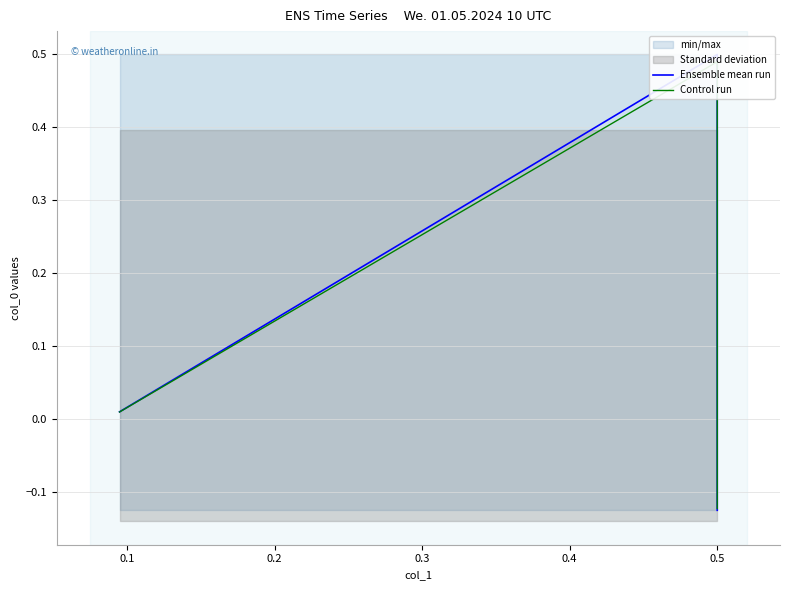

How many data points does each series have?

3